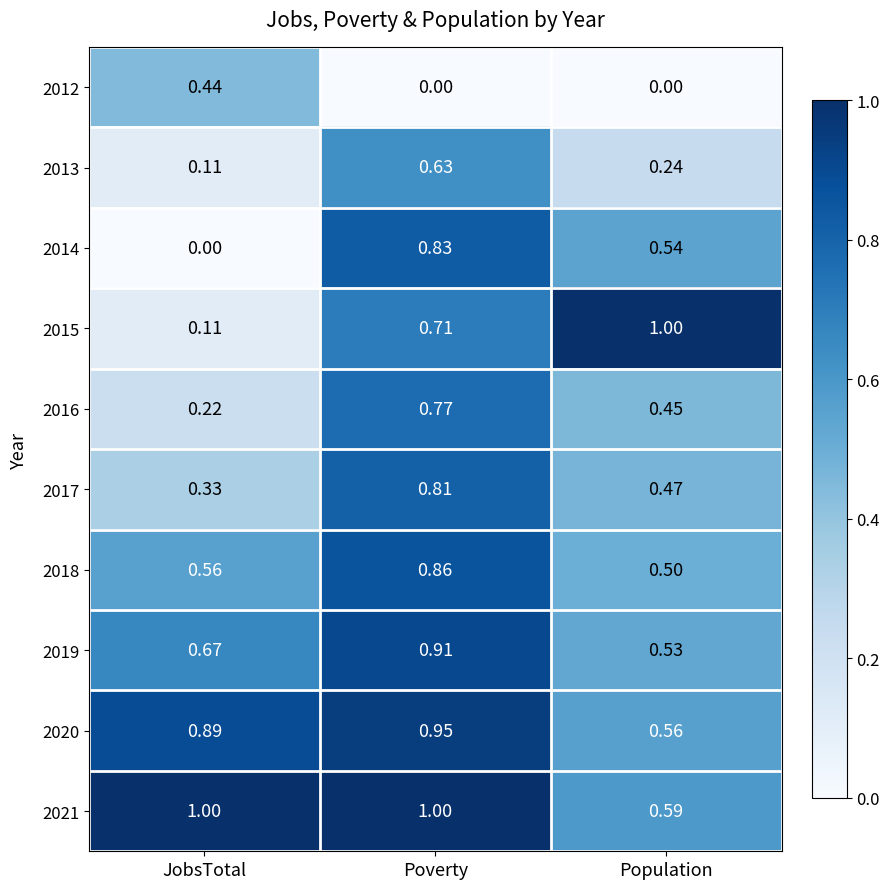

Rank the categories by 2020 value from highest to lowest.

Poverty, JobsTotal, Population